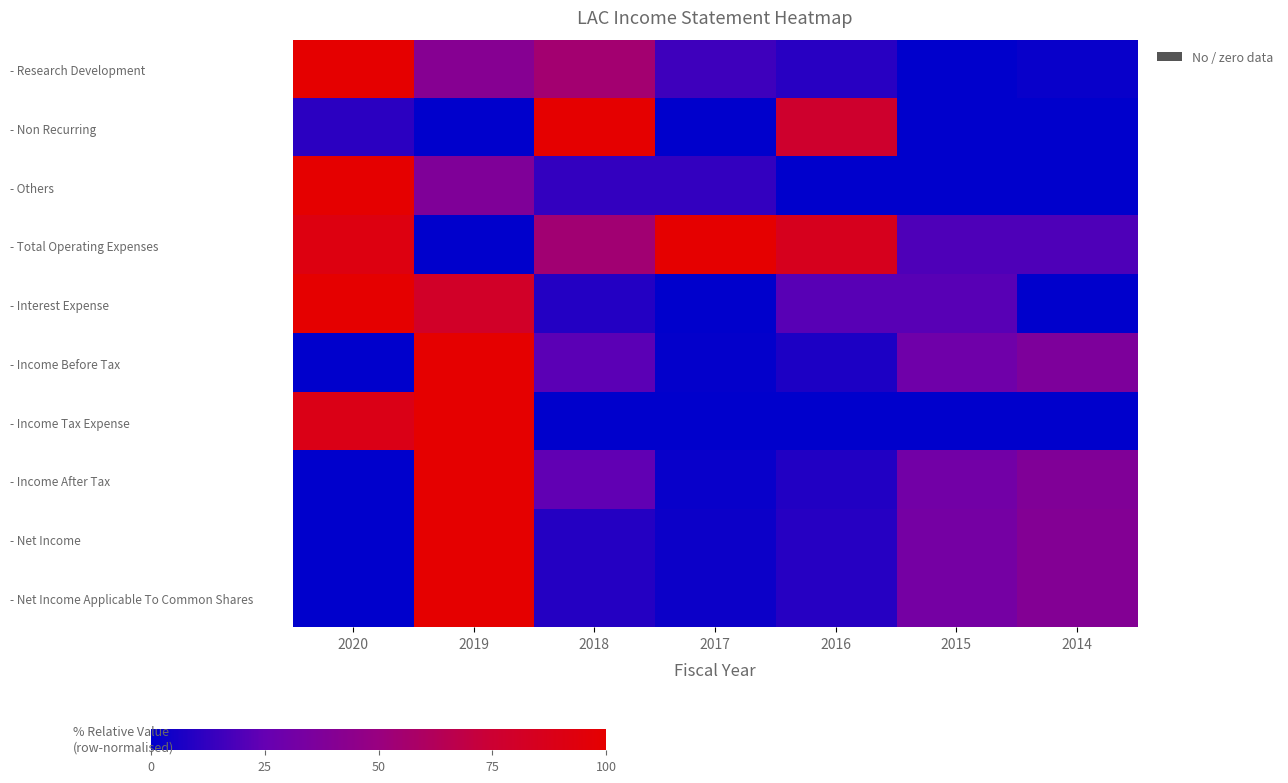

At how many categories does at least one series exceed 0?

7